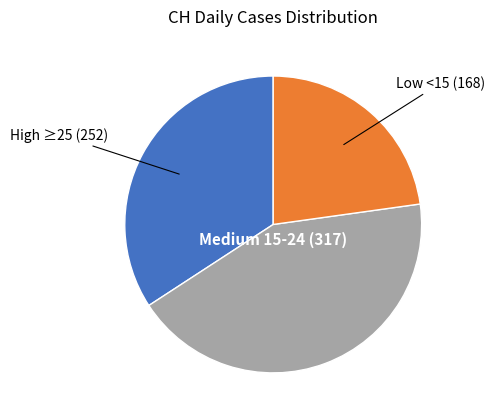

How many slices are in this pie chart?

3